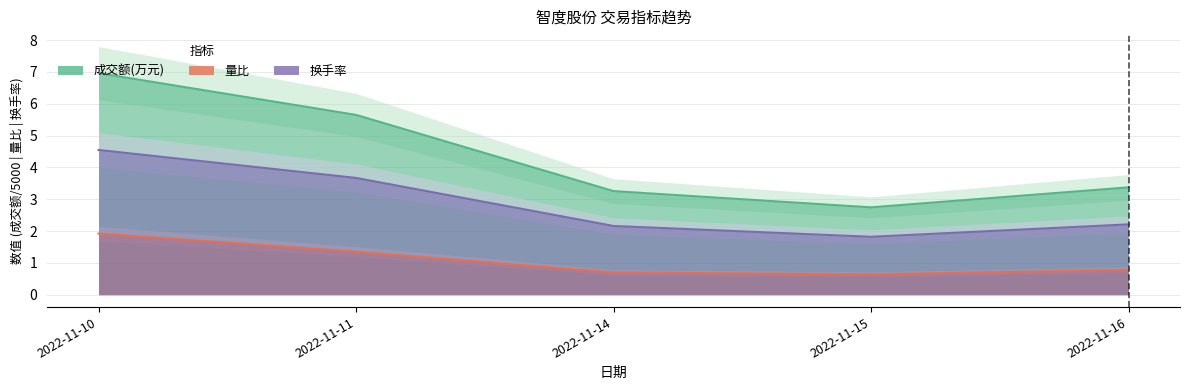

Reading left to right, transcribe all the data shown in this chart.

成交额(万元): 7.0	5.7	3.3	2.7	3.4
量比: 1.9	1.4	0.7	0.6	0.8
换手率: 4.5	3.7	2.2	1.8	2.2